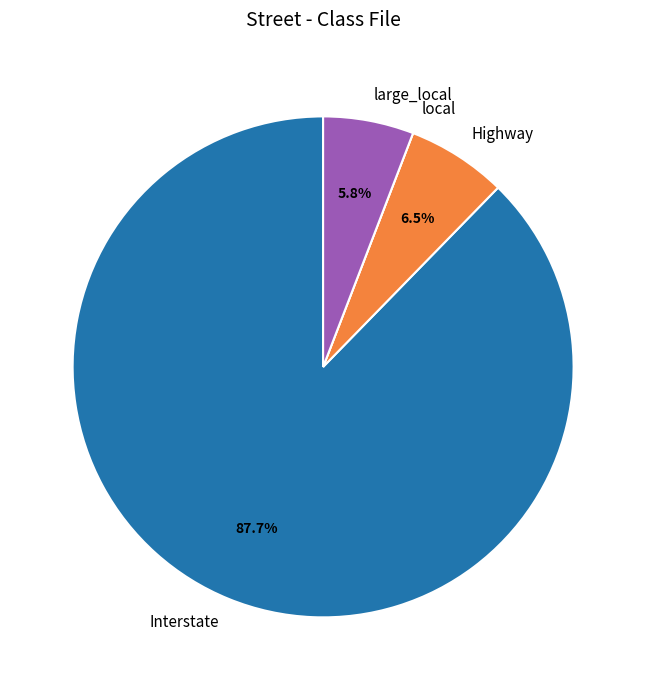

Is Interstate the majority of the pie?

Yes